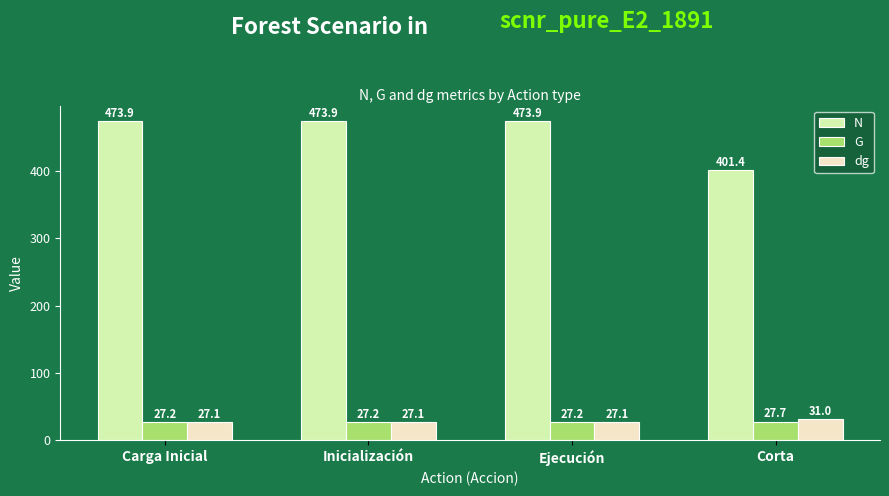

Count the number of data series in this chart.

3